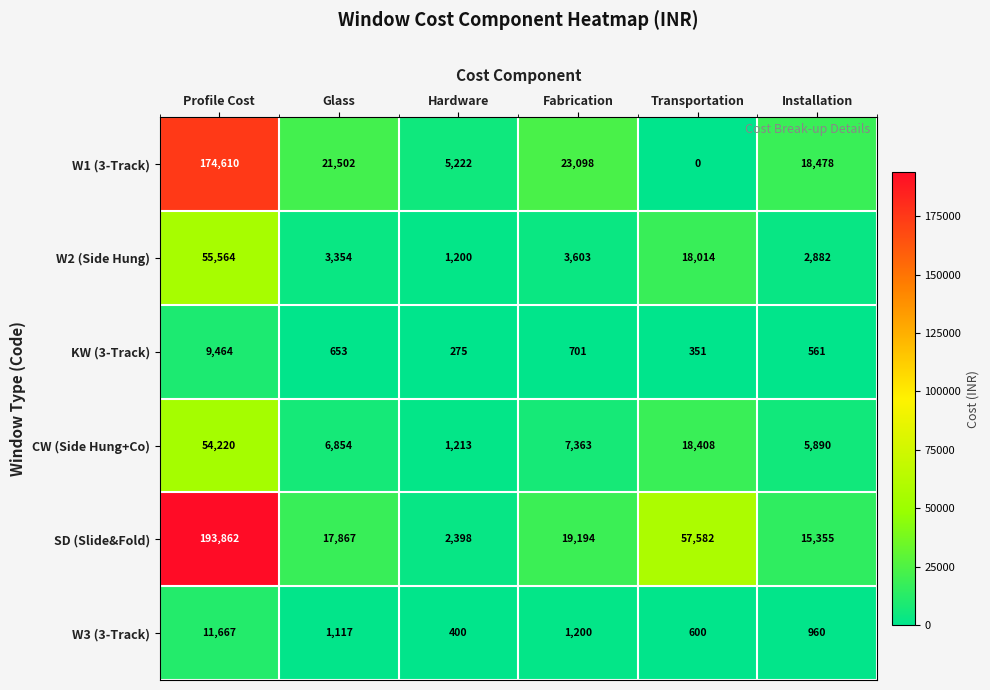

Which label corresponds to the smallest value in the chart?

Transportation